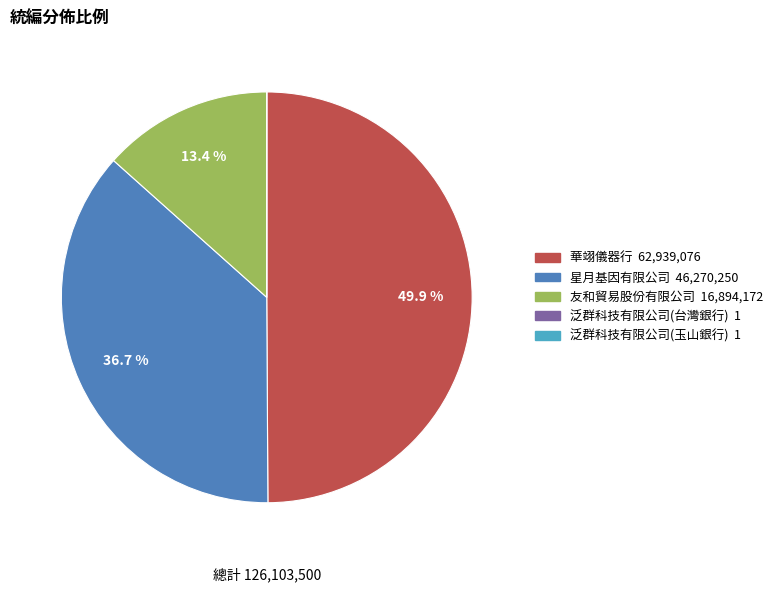

What portion of the pie excludes 友和貿易股份有限公司?

86.6%